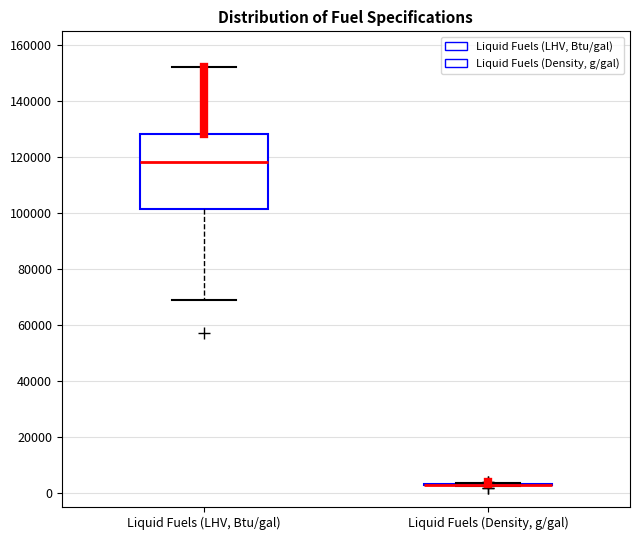

Comparing the boxes themselves (not the whiskers), which one is the tallest?

Liquid Fuels (LHV, Btu/gal)